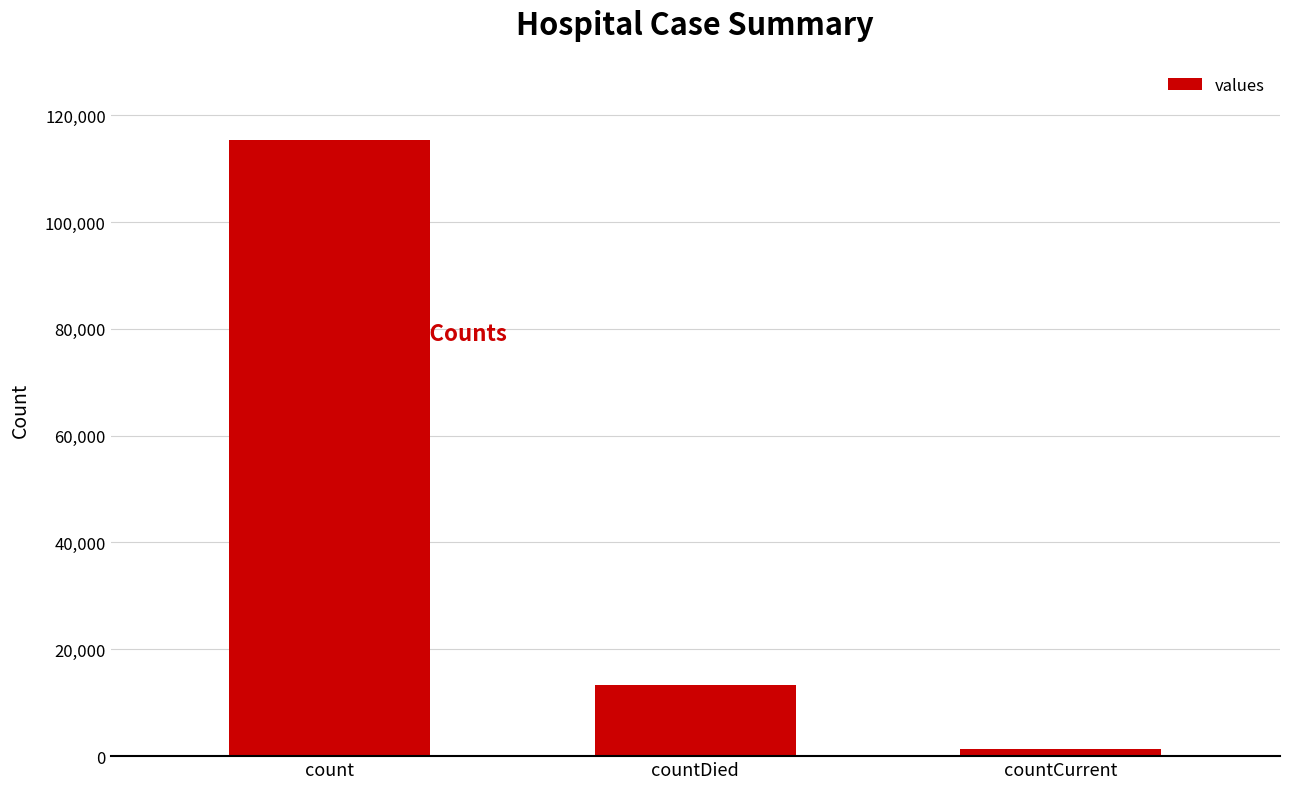

What is the difference between the maximum and minimum values?

113996